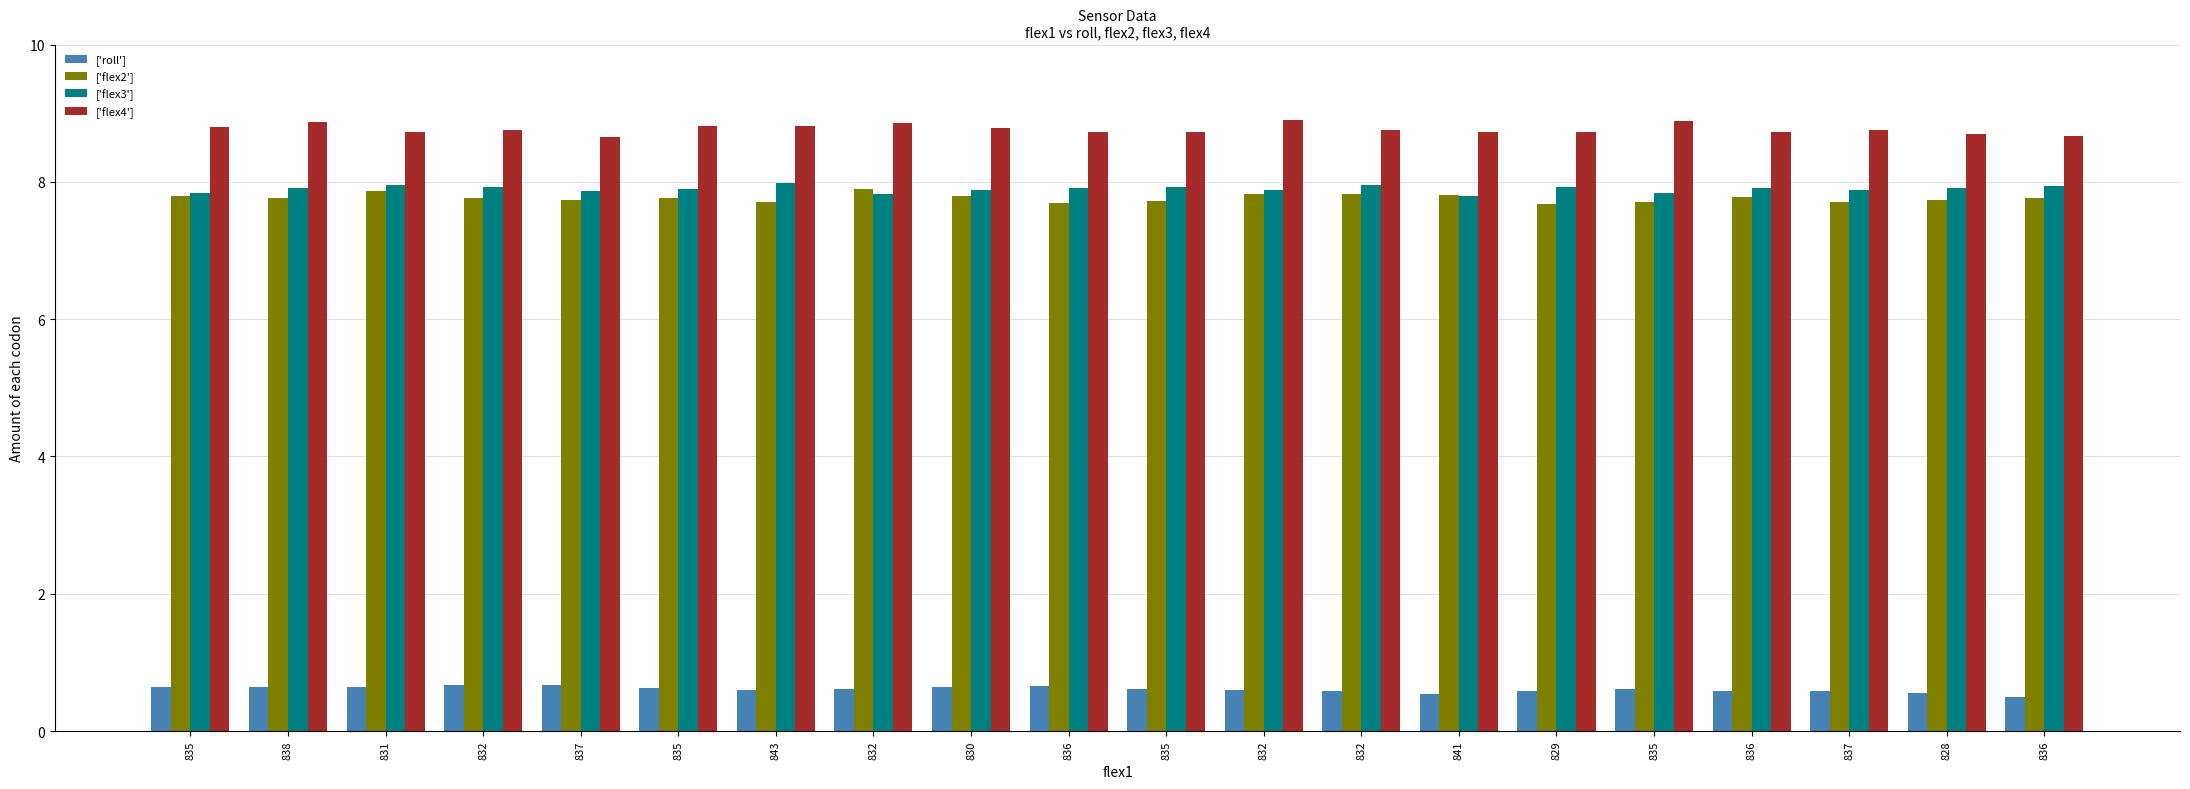

At which label is ['flex4'] closest to 8?

837